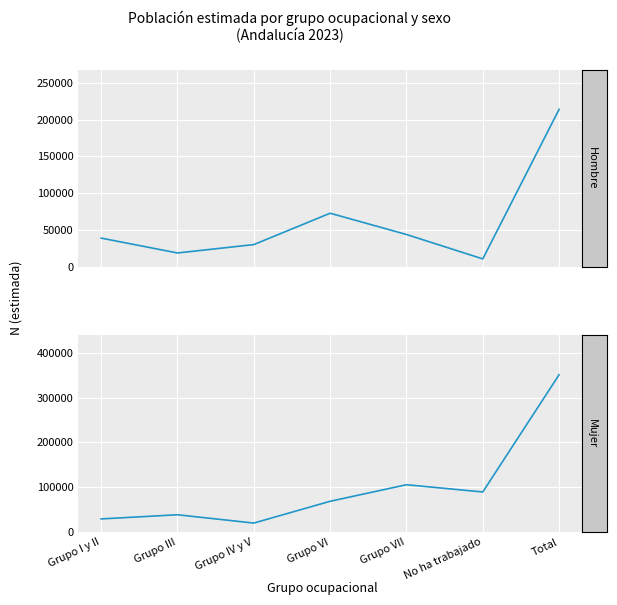

The value of Hombre at Grupo VII is 64810. True or false?

False